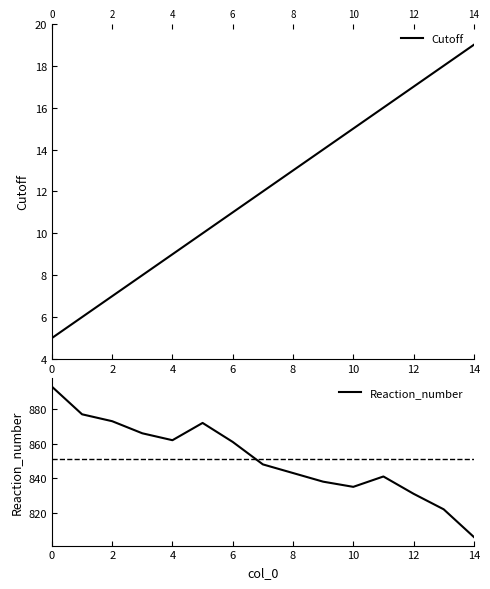

Is it true that Reaction_number equals 873 at 2?

True